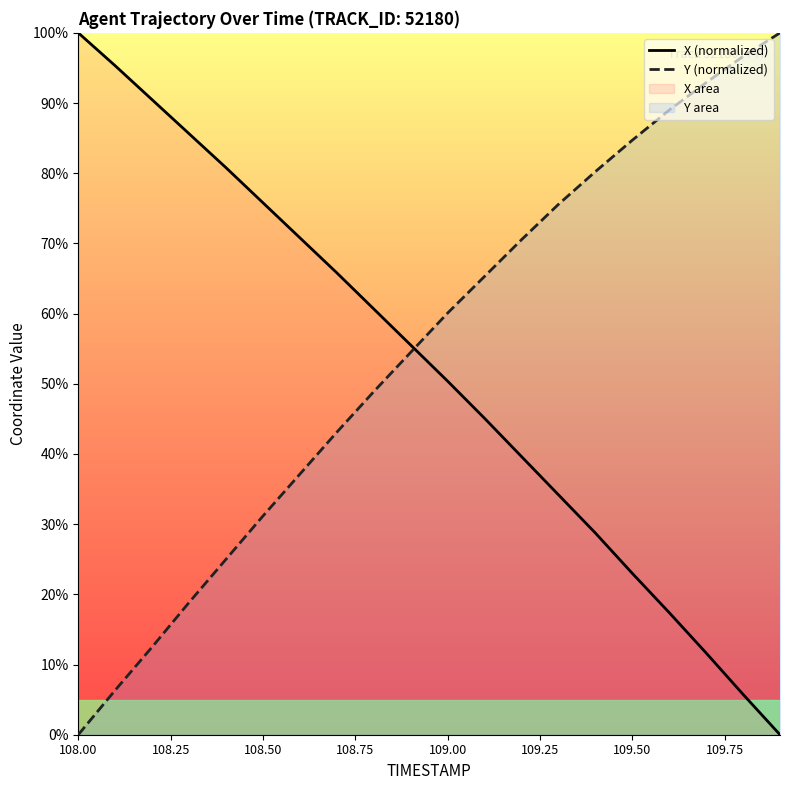

True or false: Y (normalized) and X (normalized) cross at least once.

True